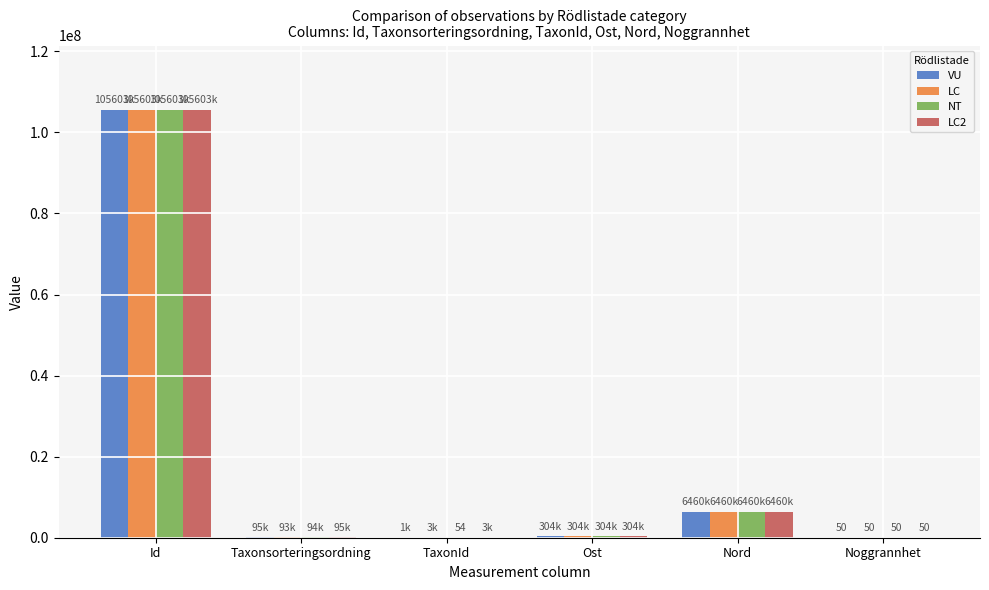

Are the bars horizontal?

No